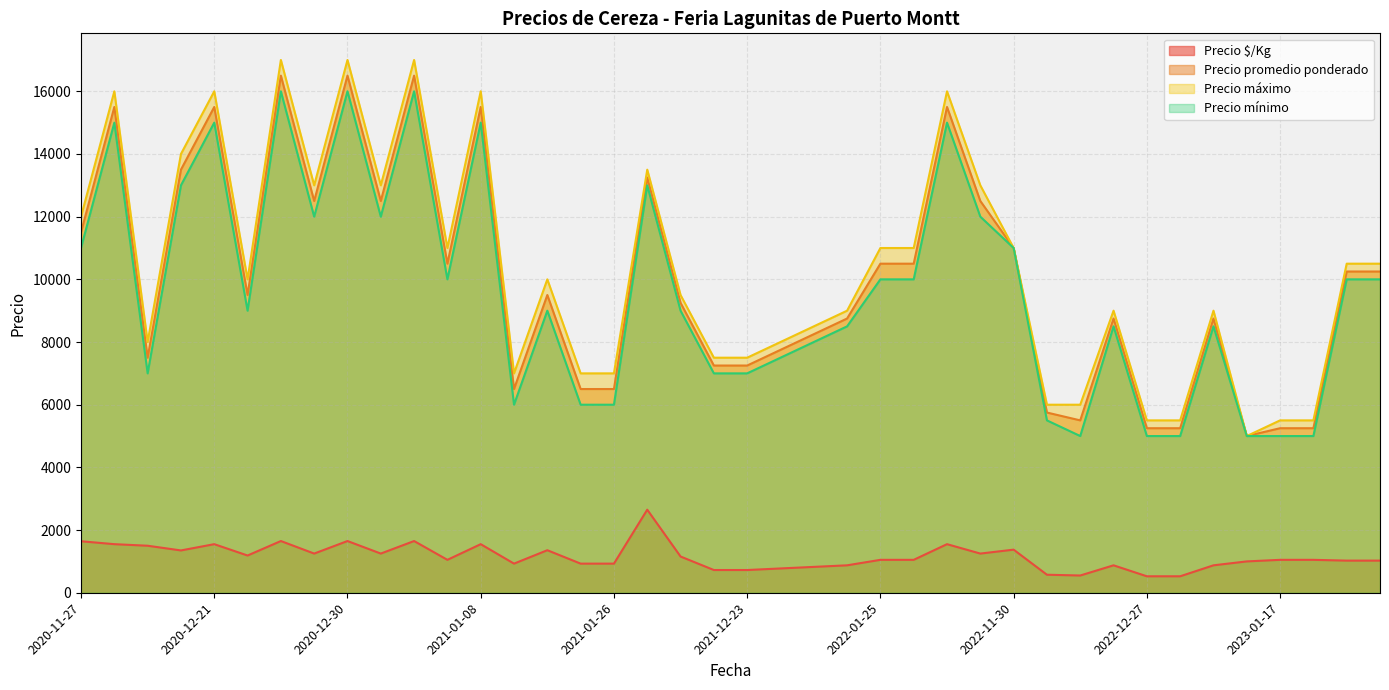

Between 2021-11-16 and 2023-01-20, which is larger?

2021-11-16